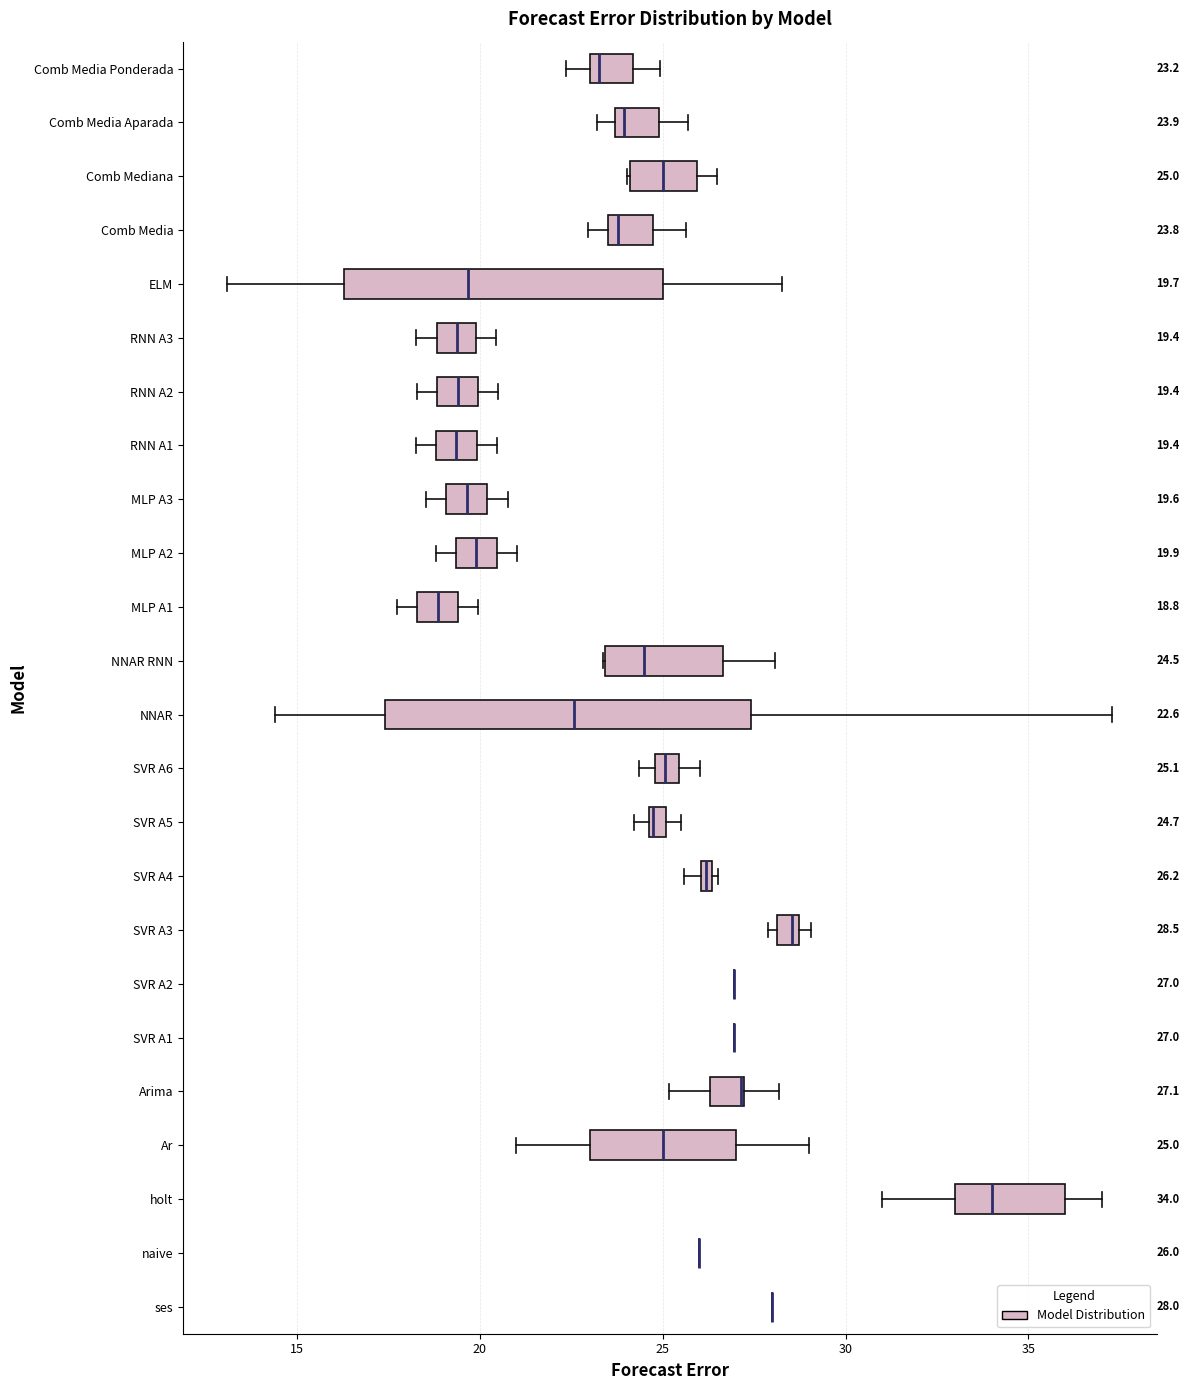

Which box is the widest, from its left edge to its right edge?

NNAR